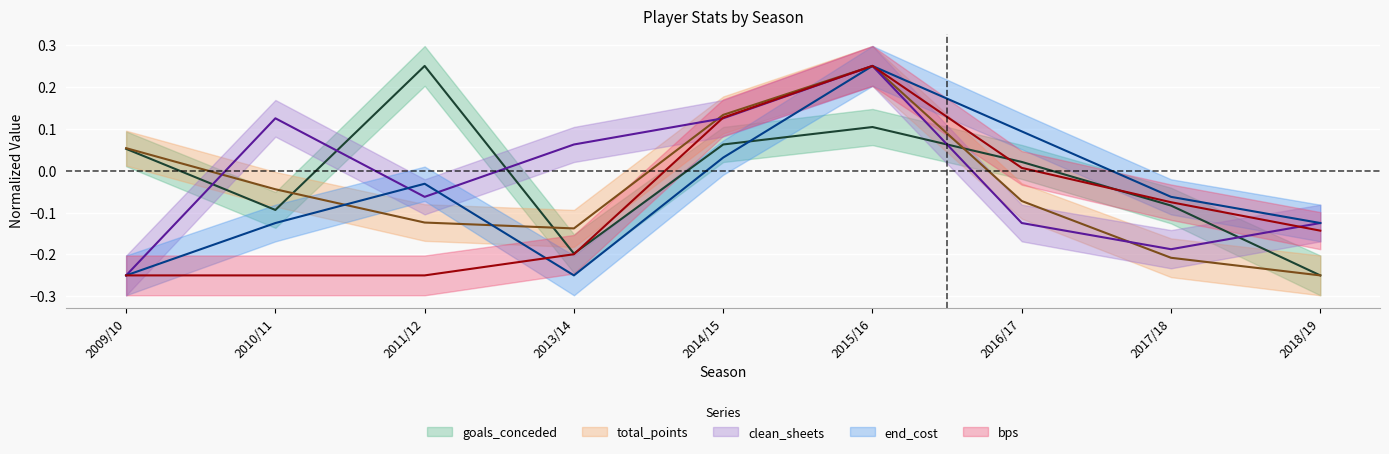

Which series ends up on top after the final intersection of goals_conceded and bps?

bps